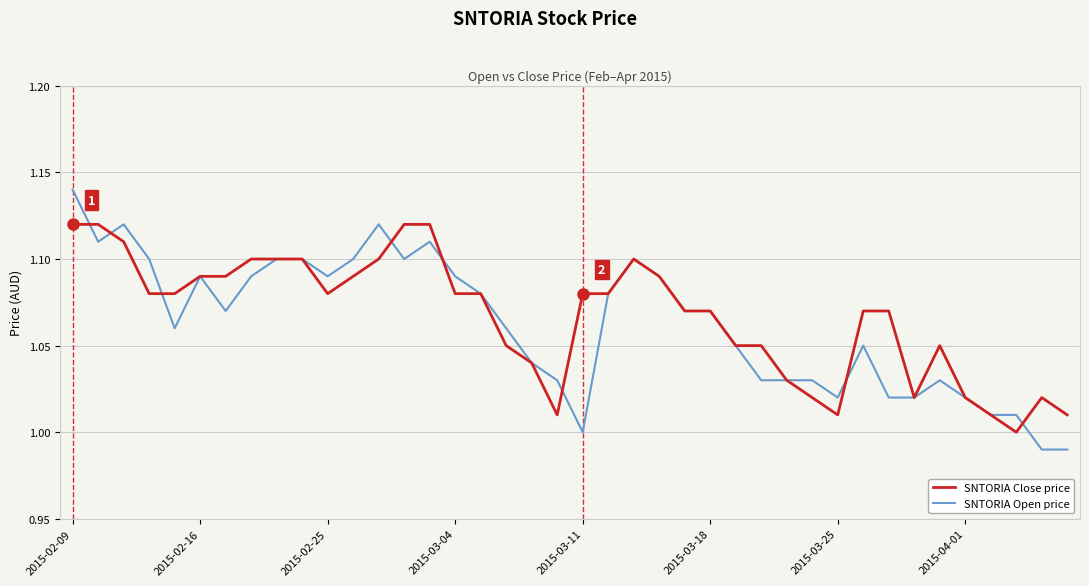

List the series in order of their peak value, lowest first.

SNTORIA Close price, SNTORIA Open price